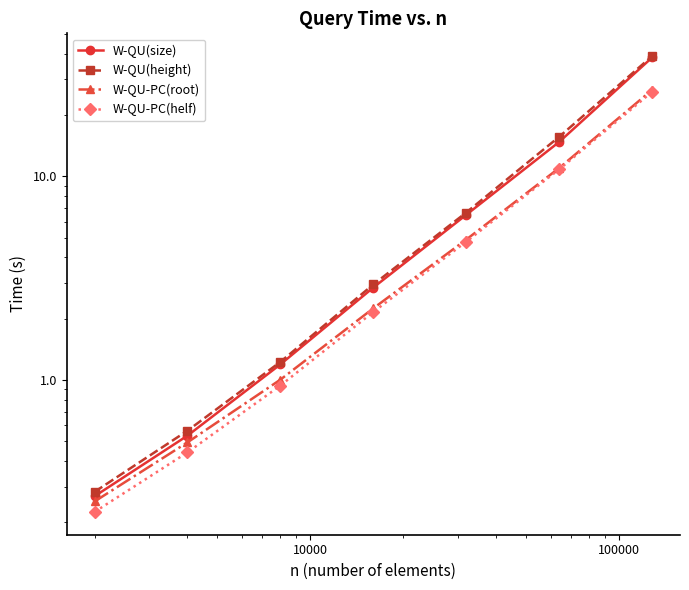

What is the lowest value of the W-QU-PC(root) series?

0.3